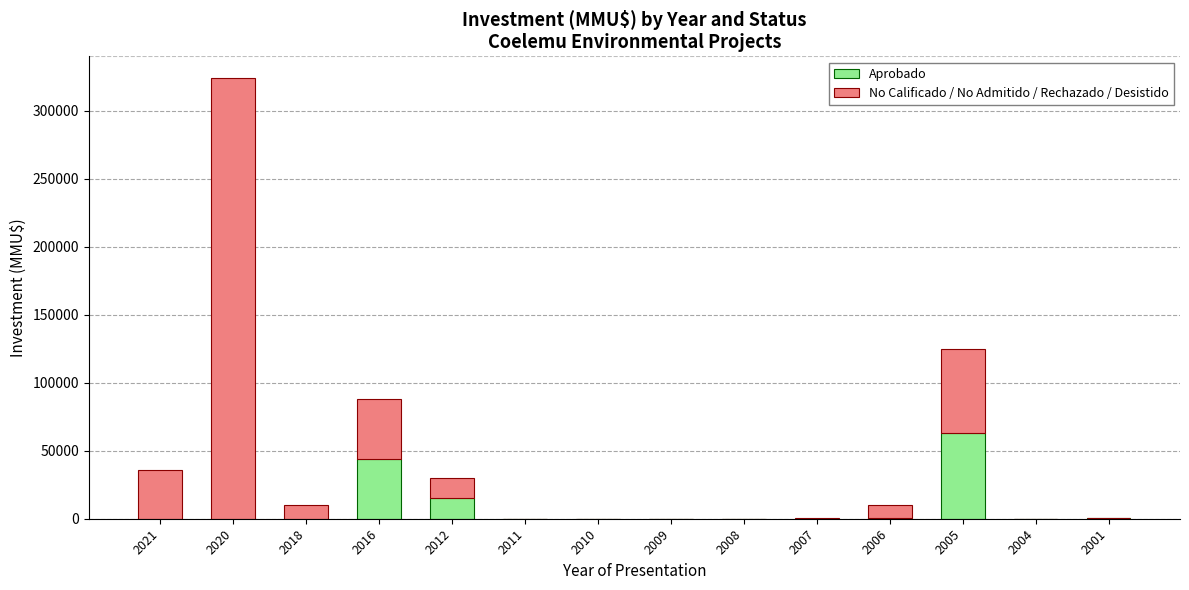

What is the maximum value for Aprobado?

62940